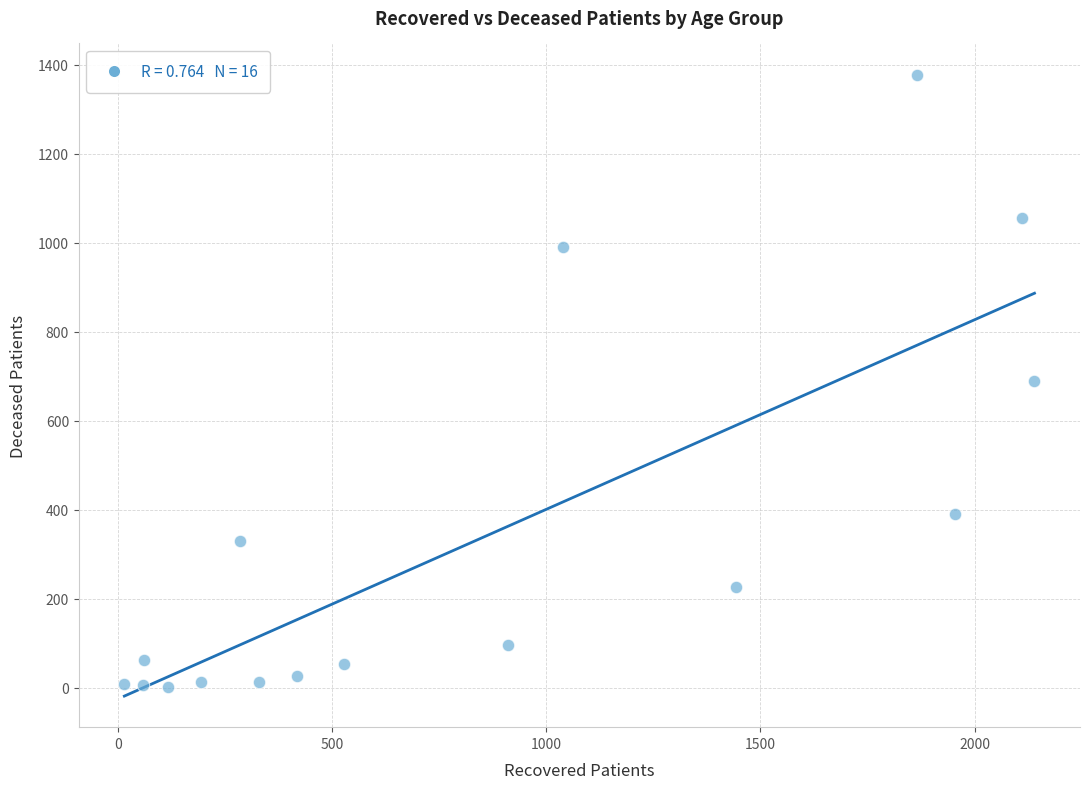

What is the range of Y values (max minus min)?

1376